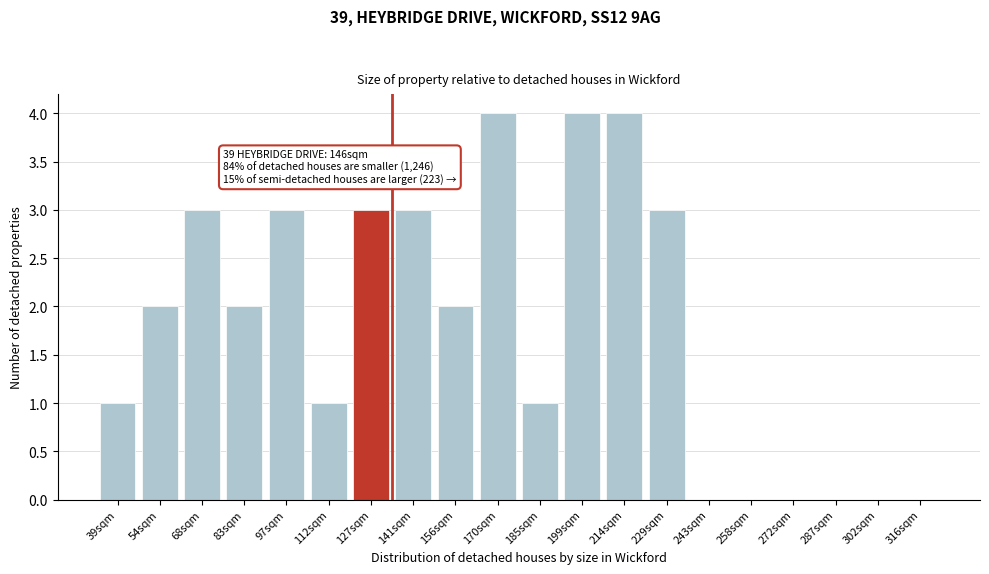

Reading right to left, transcribe all the data shown in this chart.

316sqm=0	302sqm=0	287sqm=0	272sqm=0	258sqm=0	243sqm=0	229sqm=3	214sqm=4	199sqm=4	185sqm=1	170sqm=4	156sqm=2	141sqm=3	127sqm=3	112sqm=1	97sqm=3	83sqm=2	68sqm=3	54sqm=2	39sqm=1